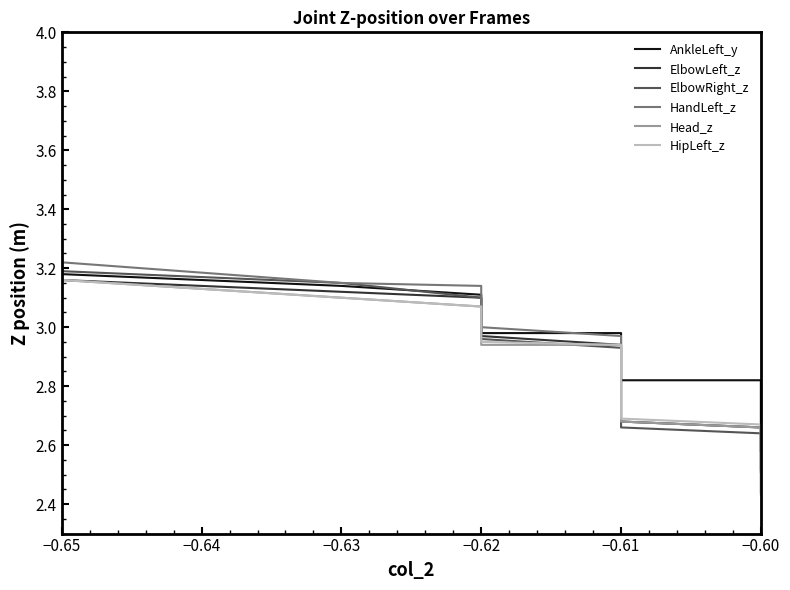

What is the average value of the ElbowLeft_z series?

3.0